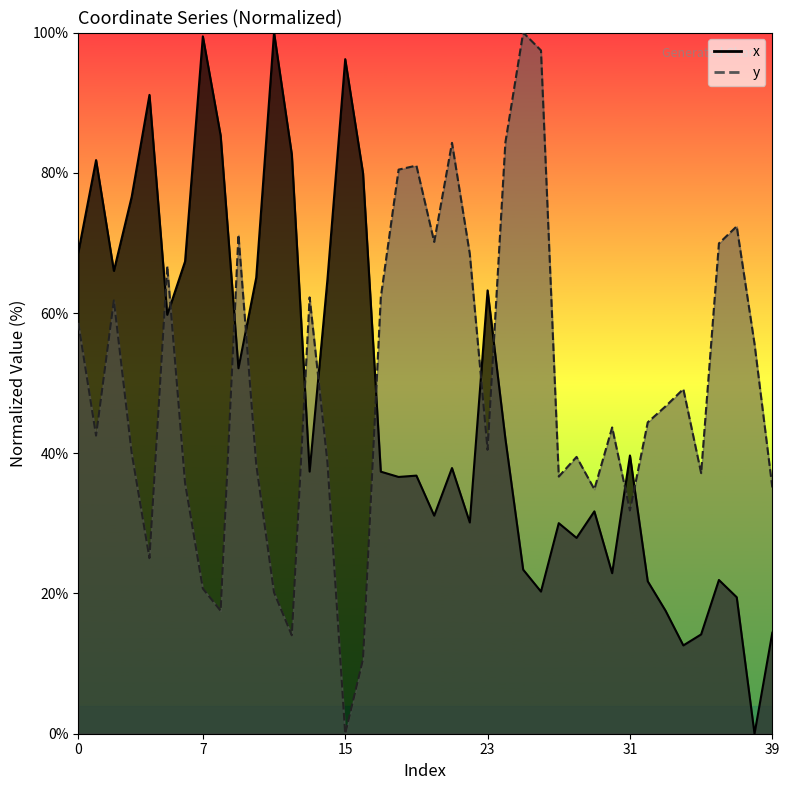

Which series has the widest spread of values?

x